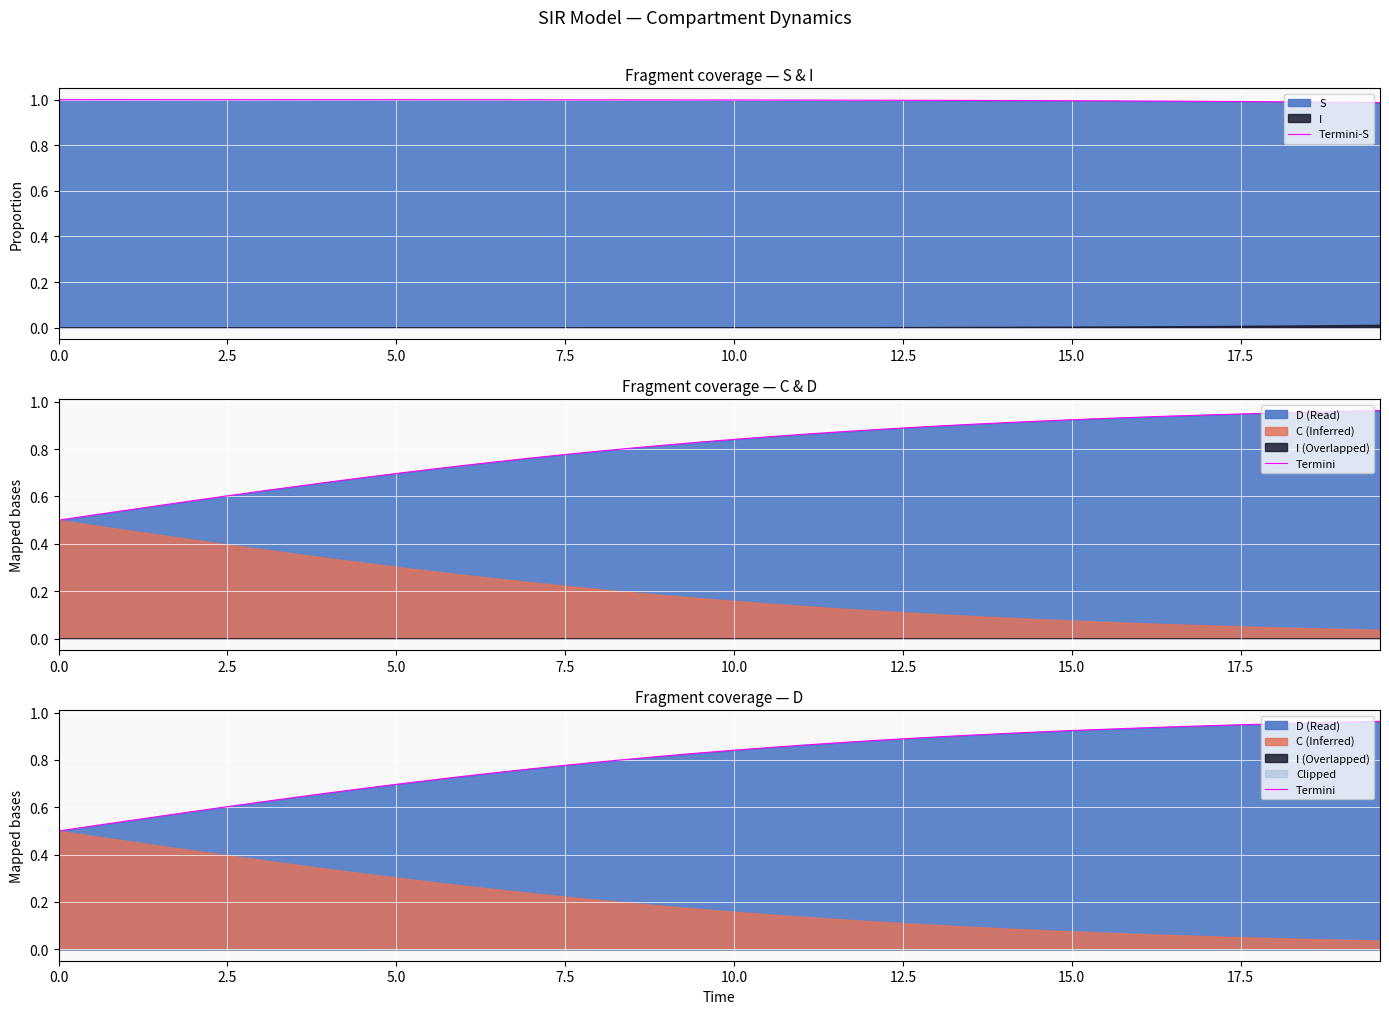

What is the maximum value shown in the chart?

1.0